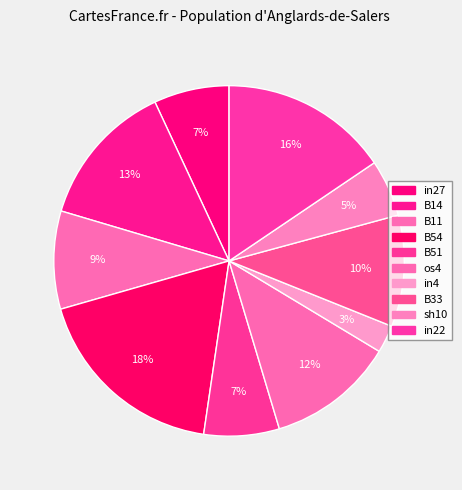

How many slices are in this pie chart?

10